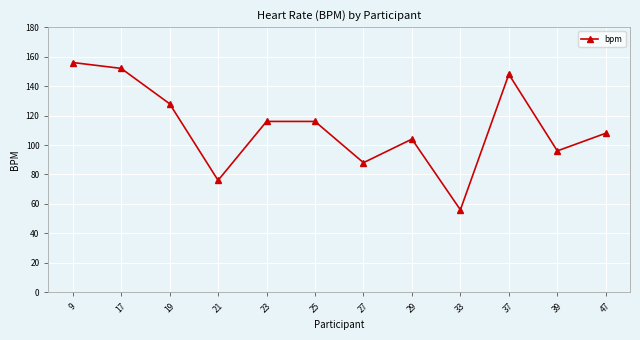

Reading left to right, list all the values displayed in this chart.

9=156	17=152	19=128	21=76	23=116	25=116	27=88	29=104	33=56	37=148	39=96	47=108